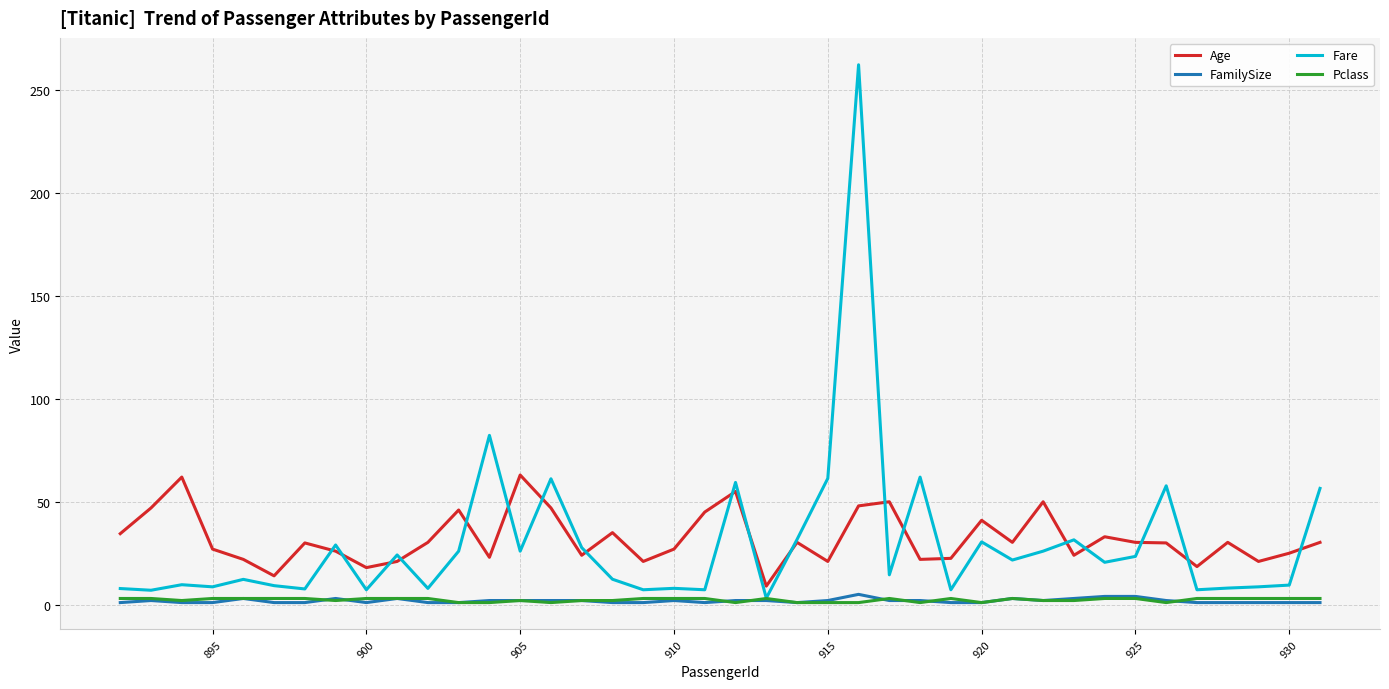

What is the sum of all Fare values?

1191.6